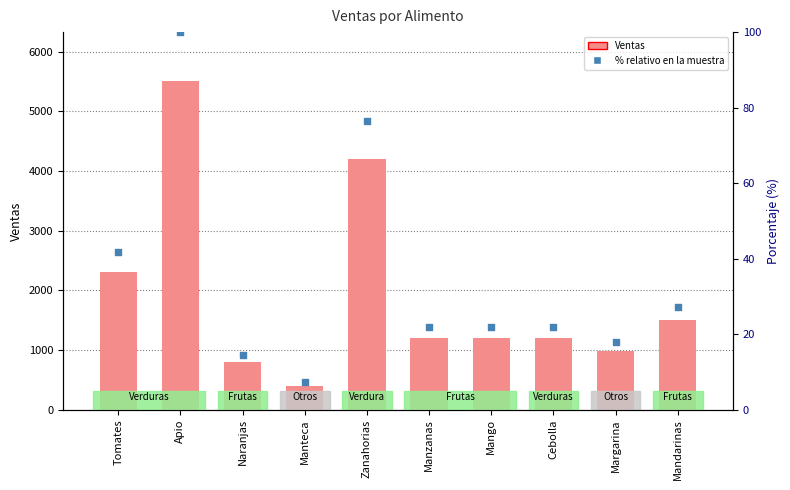

Which series has the largest Y range (max minus min)?

Ventas